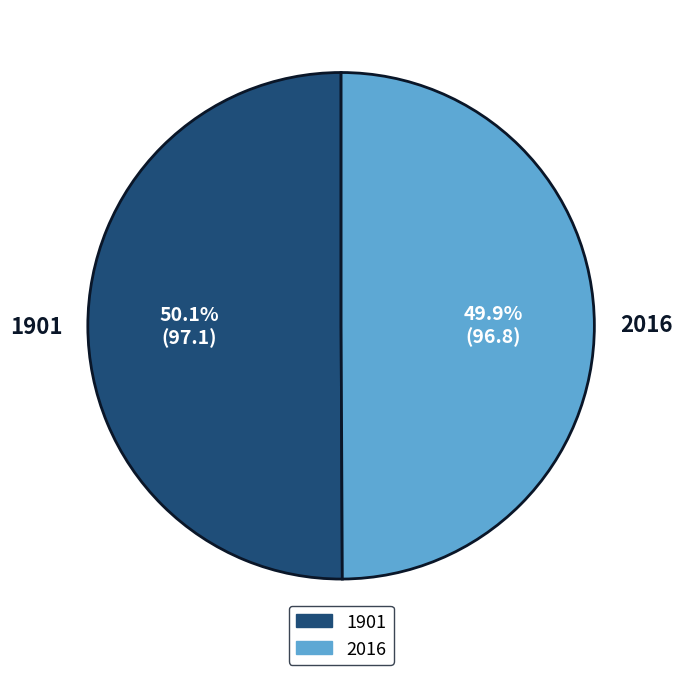

To the nearest percent, what is the combined percentage of 2016 and 1901?

100%